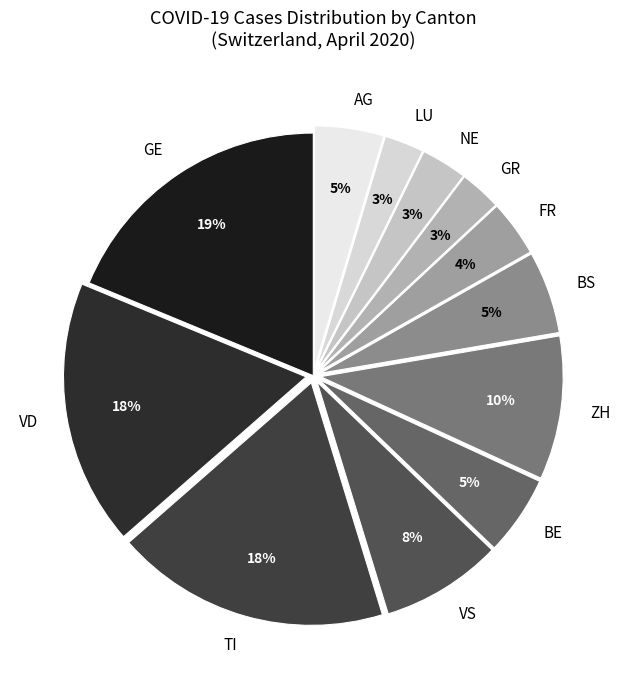

To the nearest percent, what portion does LU represent?

3%